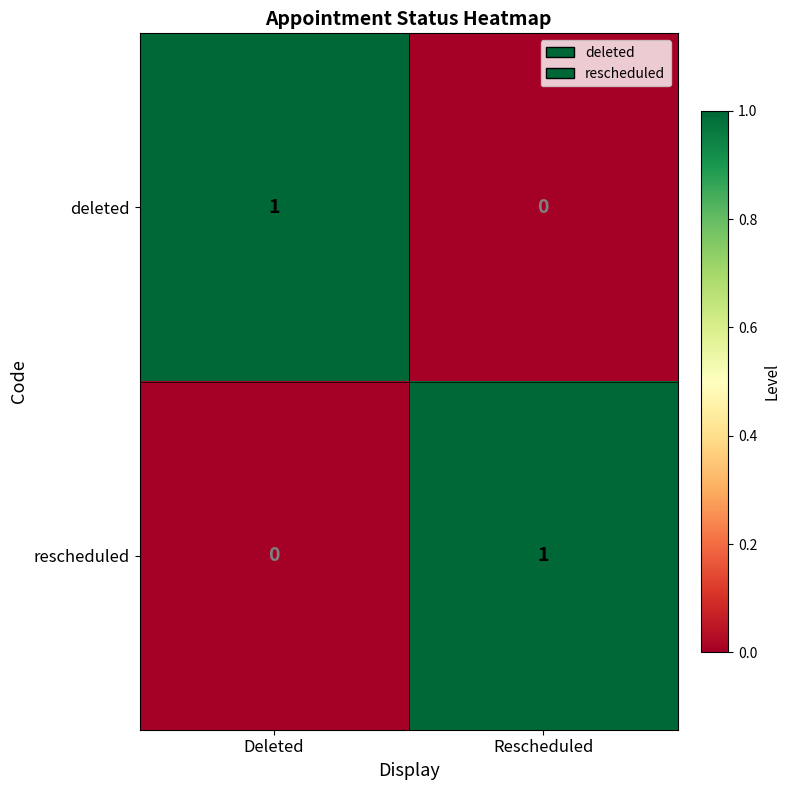

Is the value of deleted at Deleted greater than the value of rescheduled at Deleted?

Yes